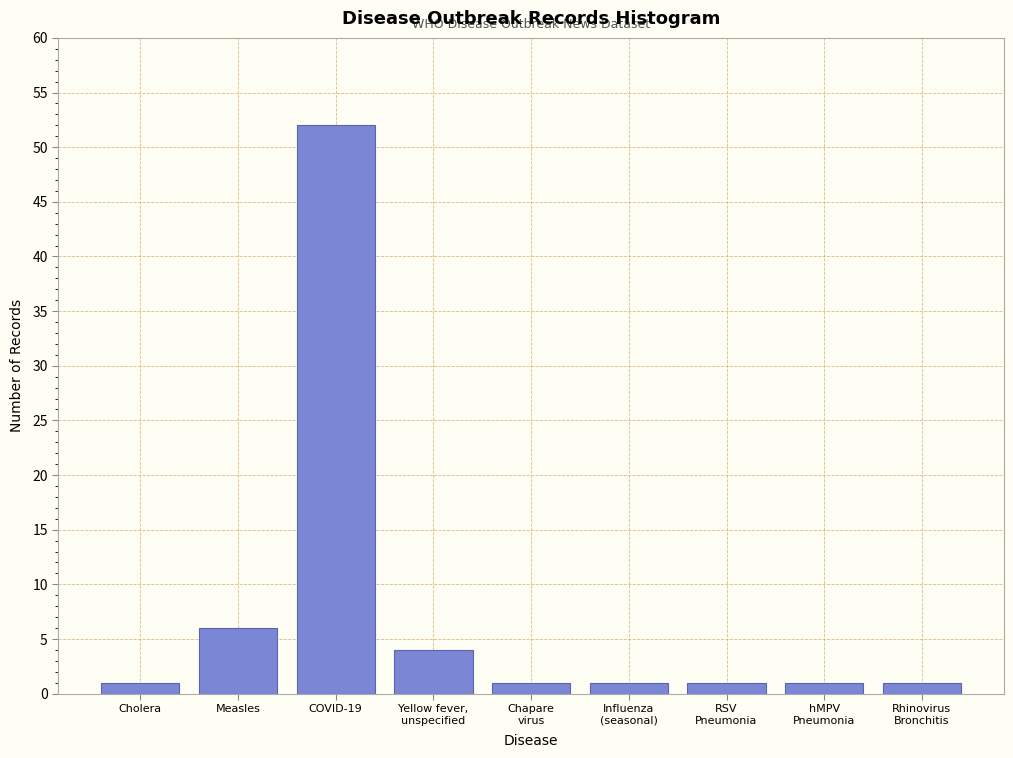

Reading left to right, extract all data points from this chart.

1	6	52	4	1	1	1	1	1